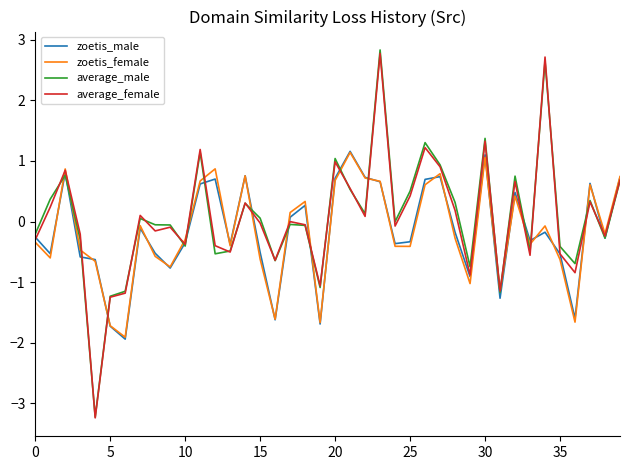

How many values in the zoetis_female series are below 0?

24